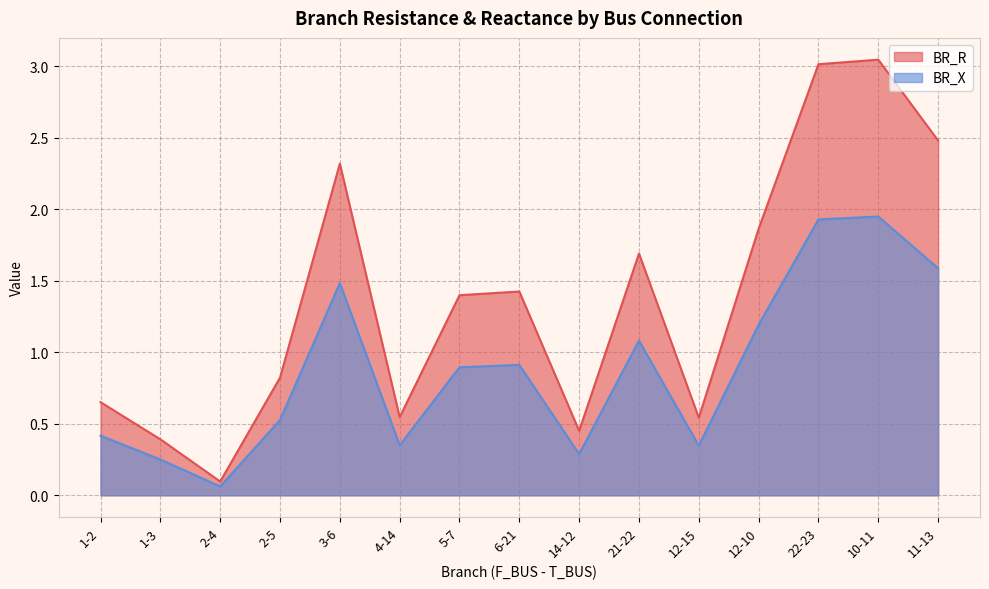

Which series has the widest spread of values?

BR_R